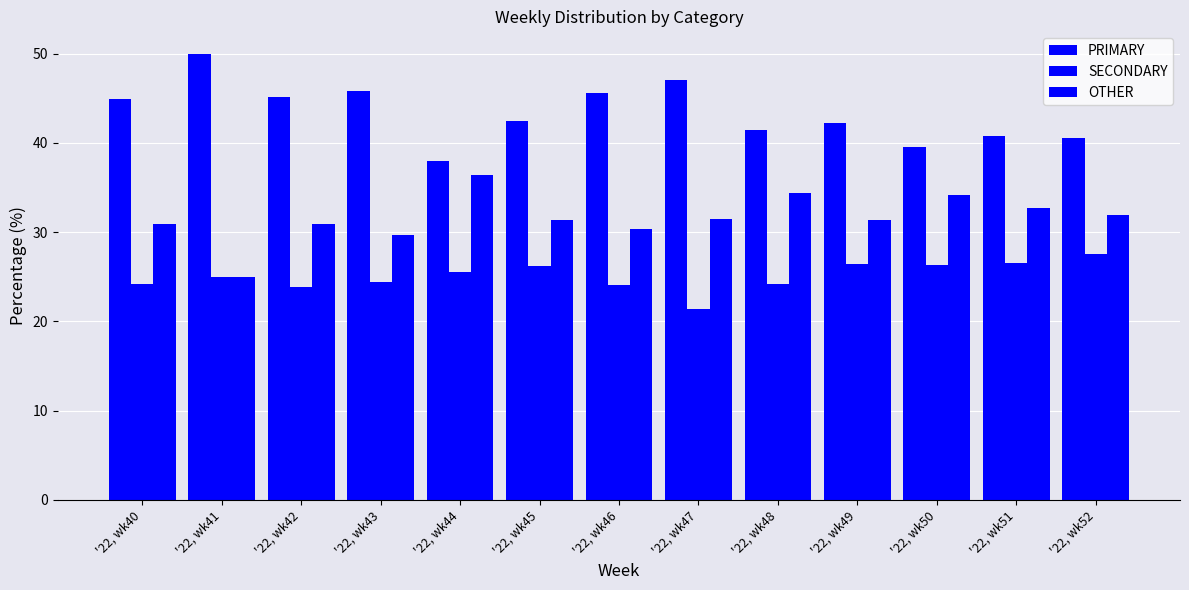

True or false: SECONDARY has a value of 27.5 at '22, wk52.

True